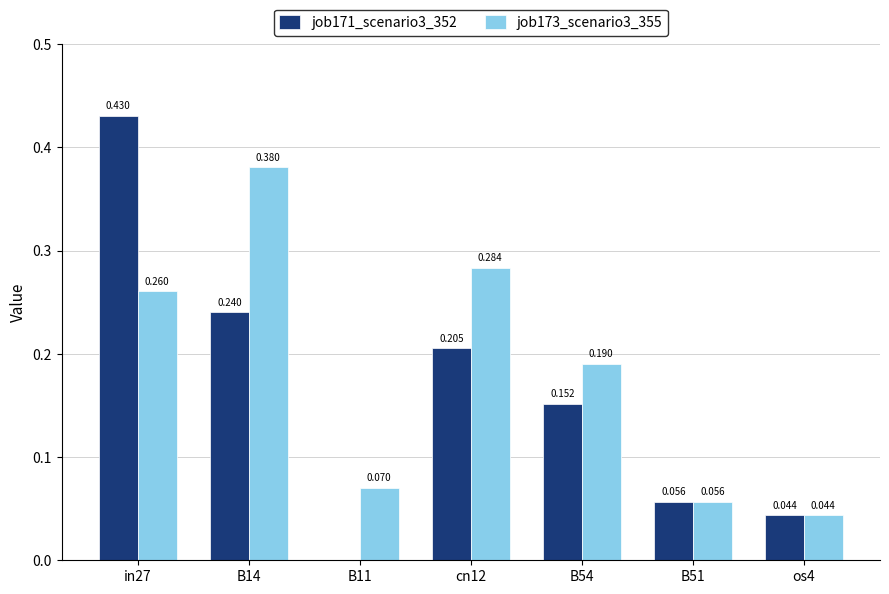

Is the value of job171_scenario3_352 at os4 greater than the value of job173_scenario3_355 at in27?

No